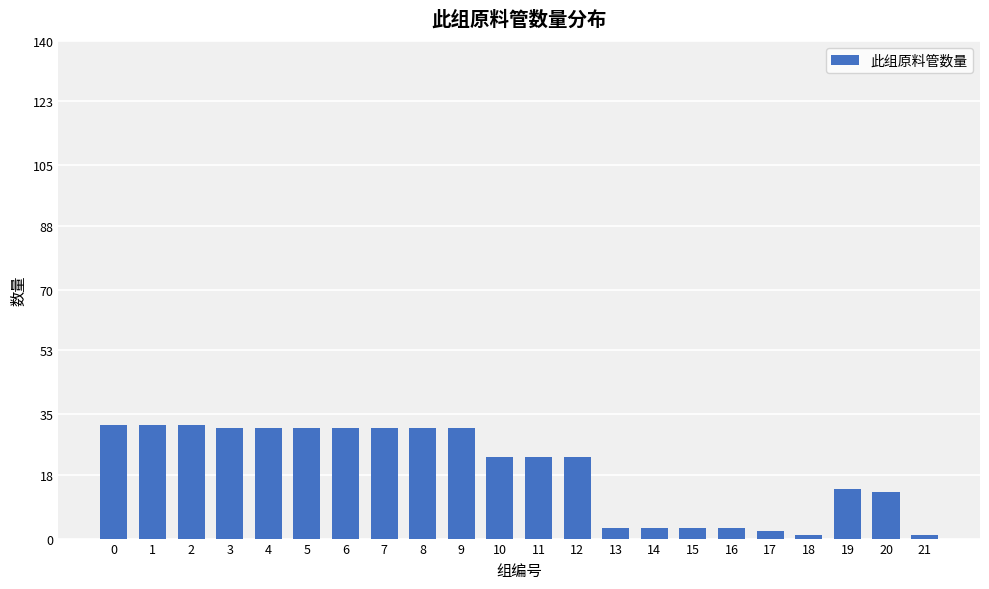

What is the difference between the second highest and minimum values?

31